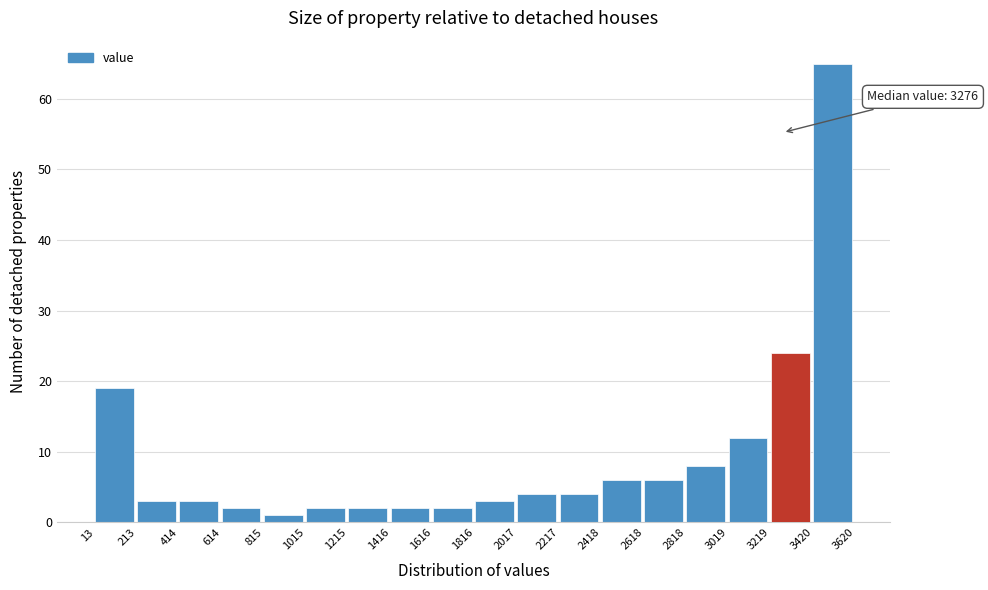

Which range on the x-axis has the tallest bar?

3420 to 3620